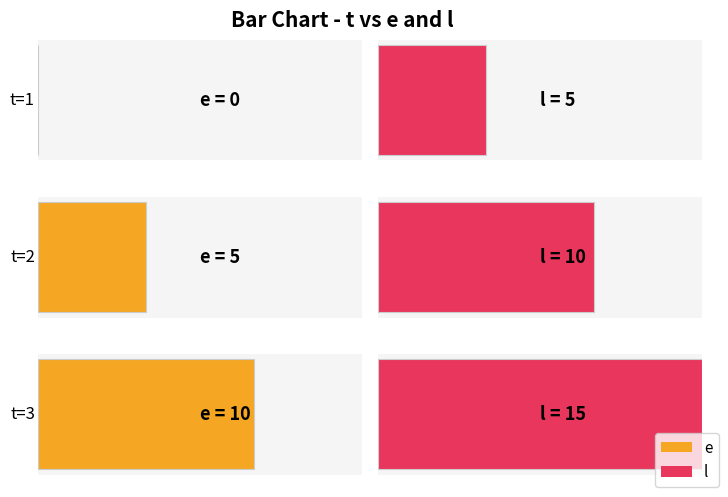

What are all the series names shown in the legend?

e, l